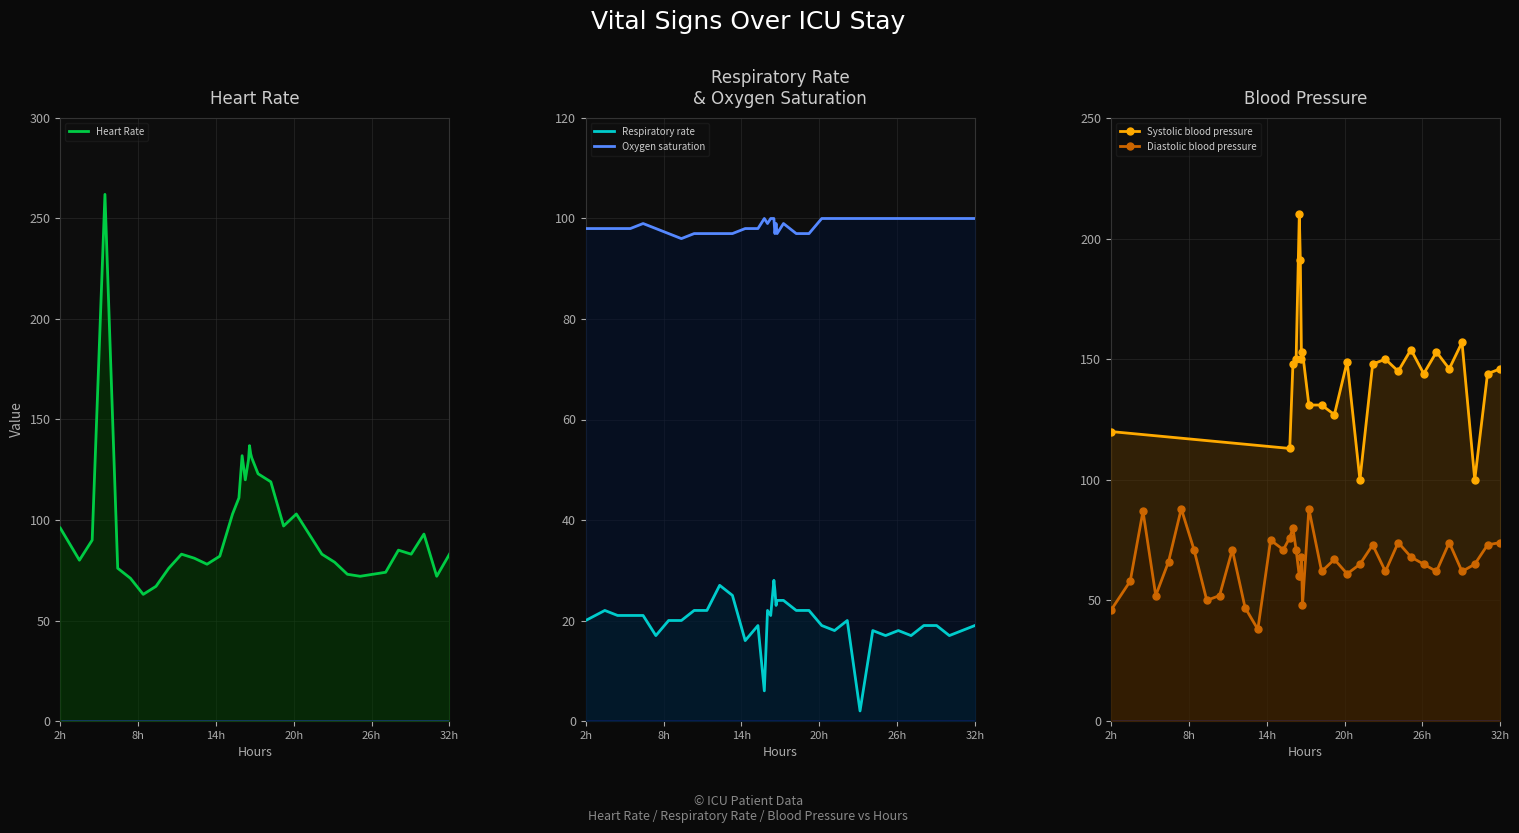

Which series has the largest total across all categories?

Oxygen saturation